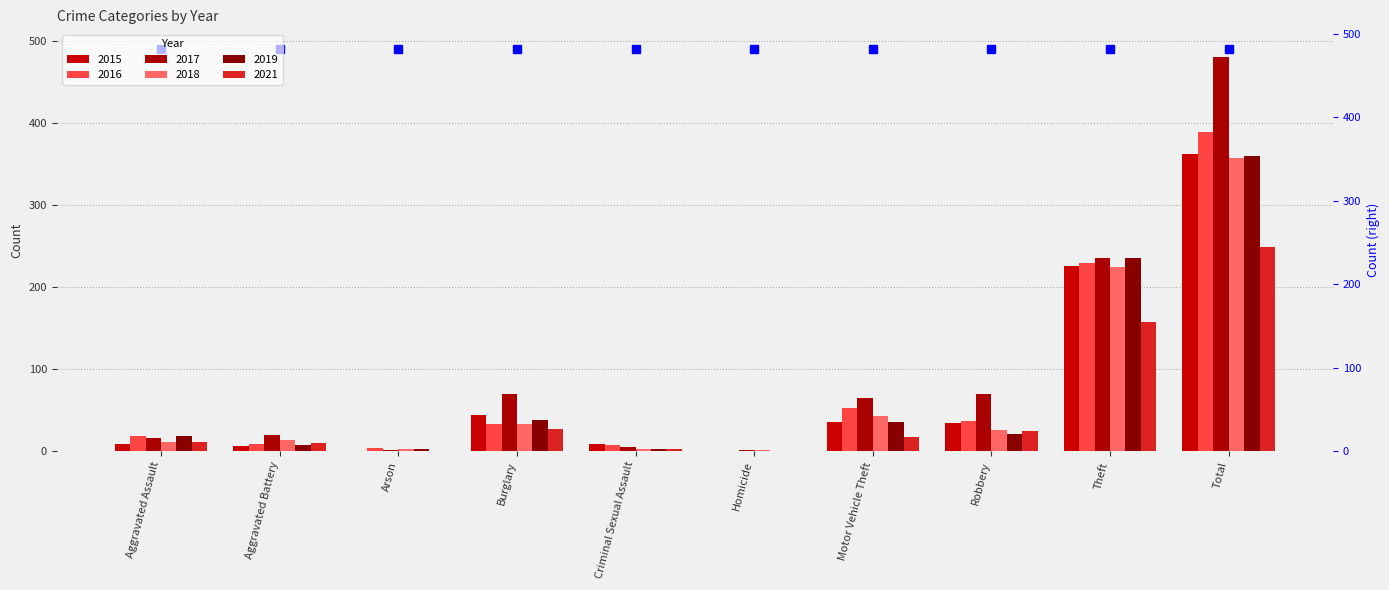

At which category is the sum across all series the highest?

Total